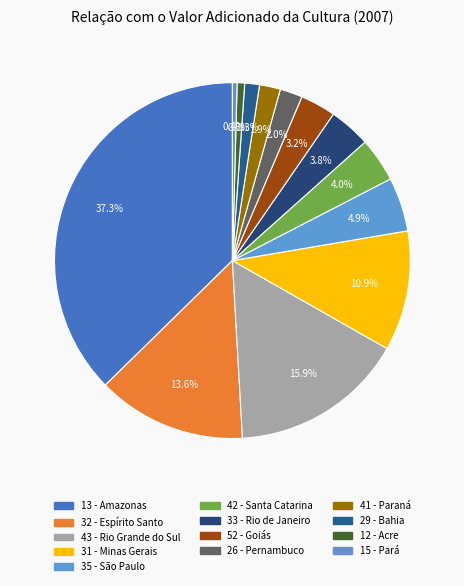

Is 52 - Goiás the majority of the pie?

No